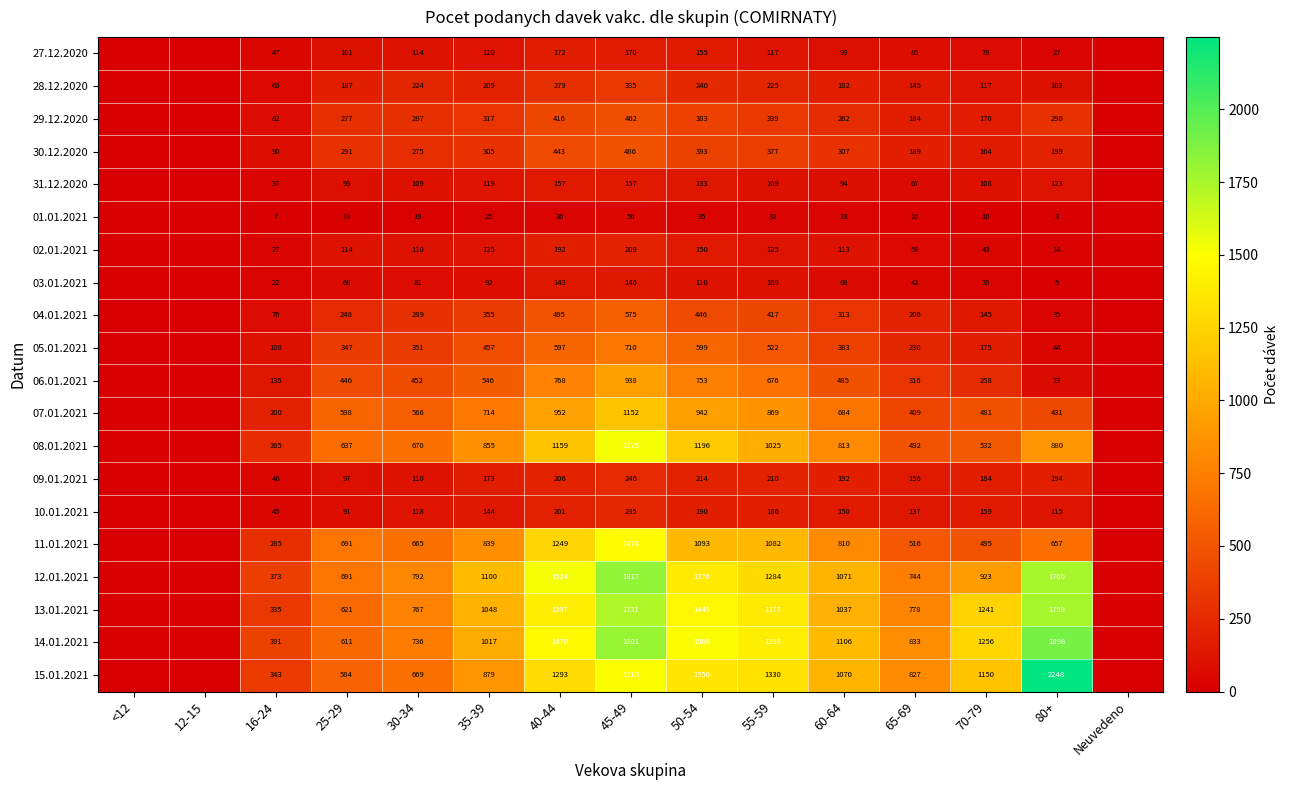

What is the total value across all series at 16-24?

2974